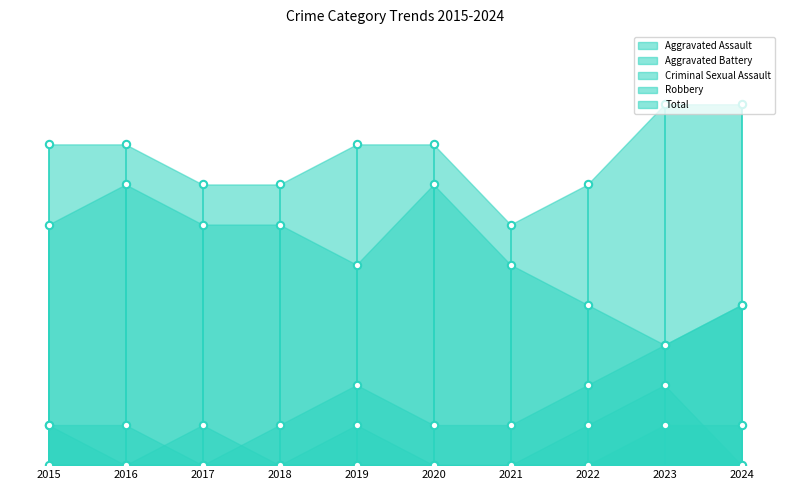

Which series has the largest Y range (max minus min)?

Aggravated Battery